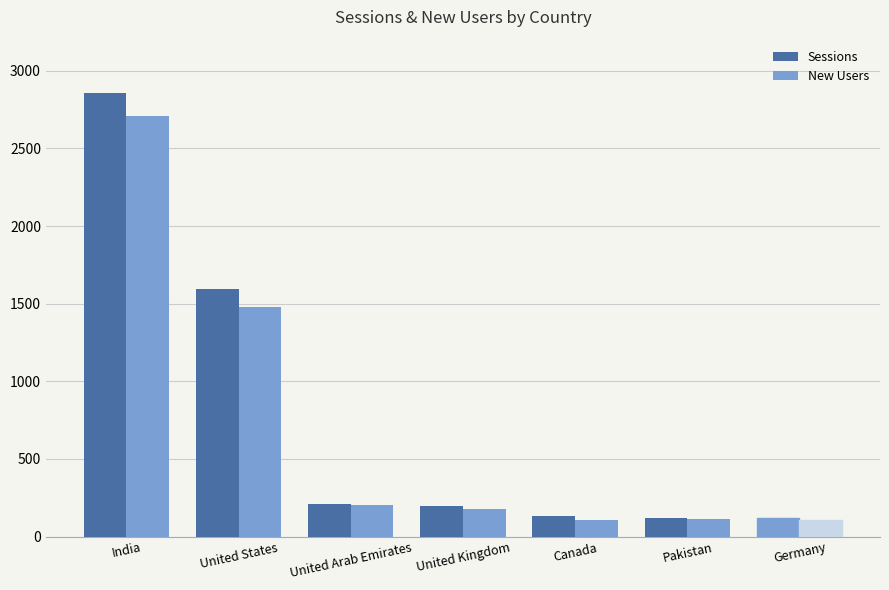

Rank the series by their average value, from lowest to highest.

New Users, Sessions